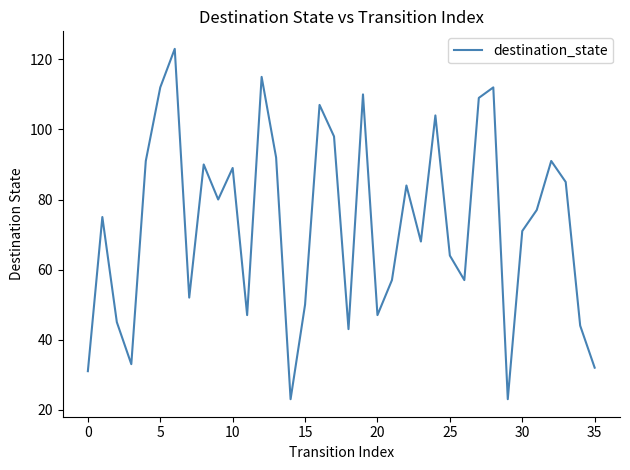

What is the smallest value displayed?

23